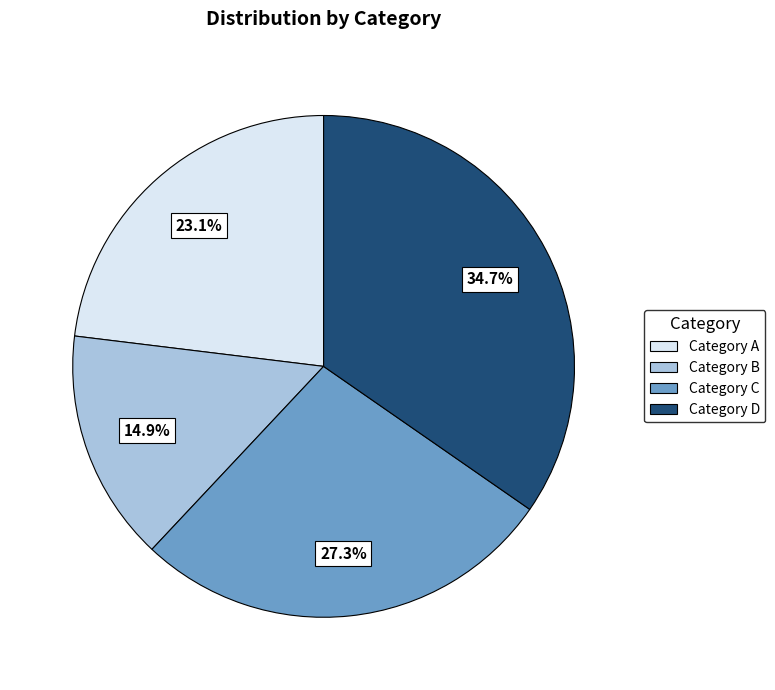

Does any single category account for the majority?

No